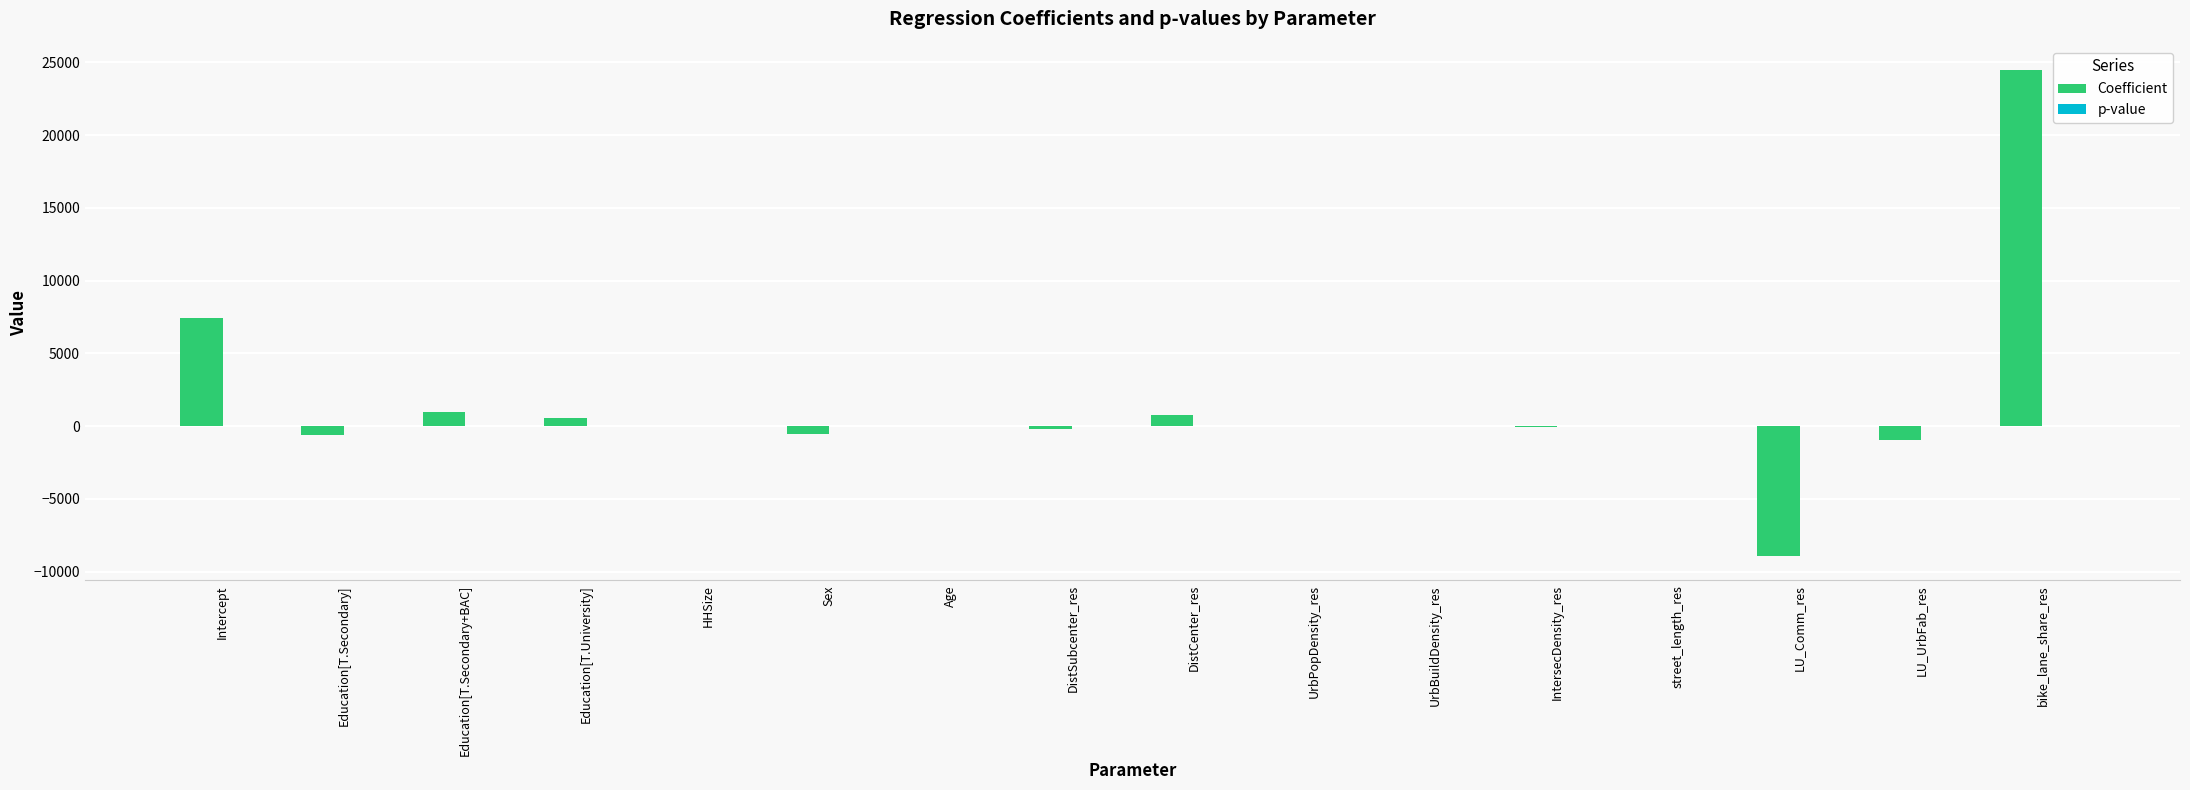

At which category is the sum across all series the highest?

bike_lane_share_res